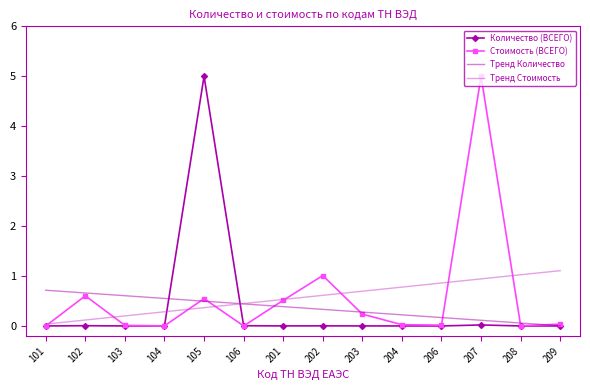

At 207, list the series in order from largest to smallest.

Стоимость (ВСЕГО), Тренд Стоимость, Тренд Количество, Количество (ВСЕГО)